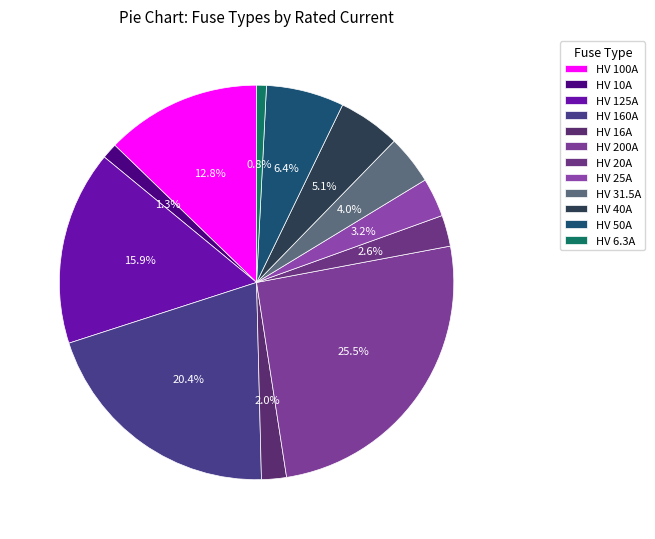

How many segments does this pie chart have?

12